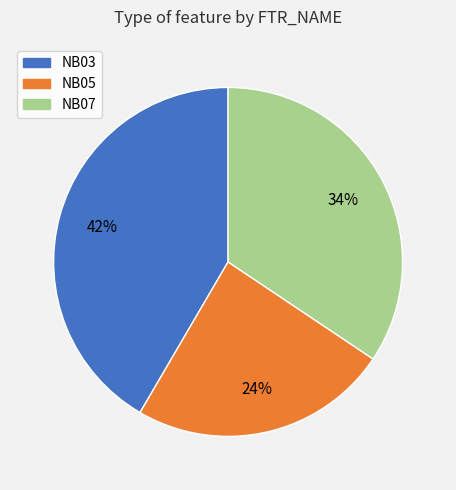

To the nearest percent, what is the difference between the NB05 and NB03 slice percentages?

18%